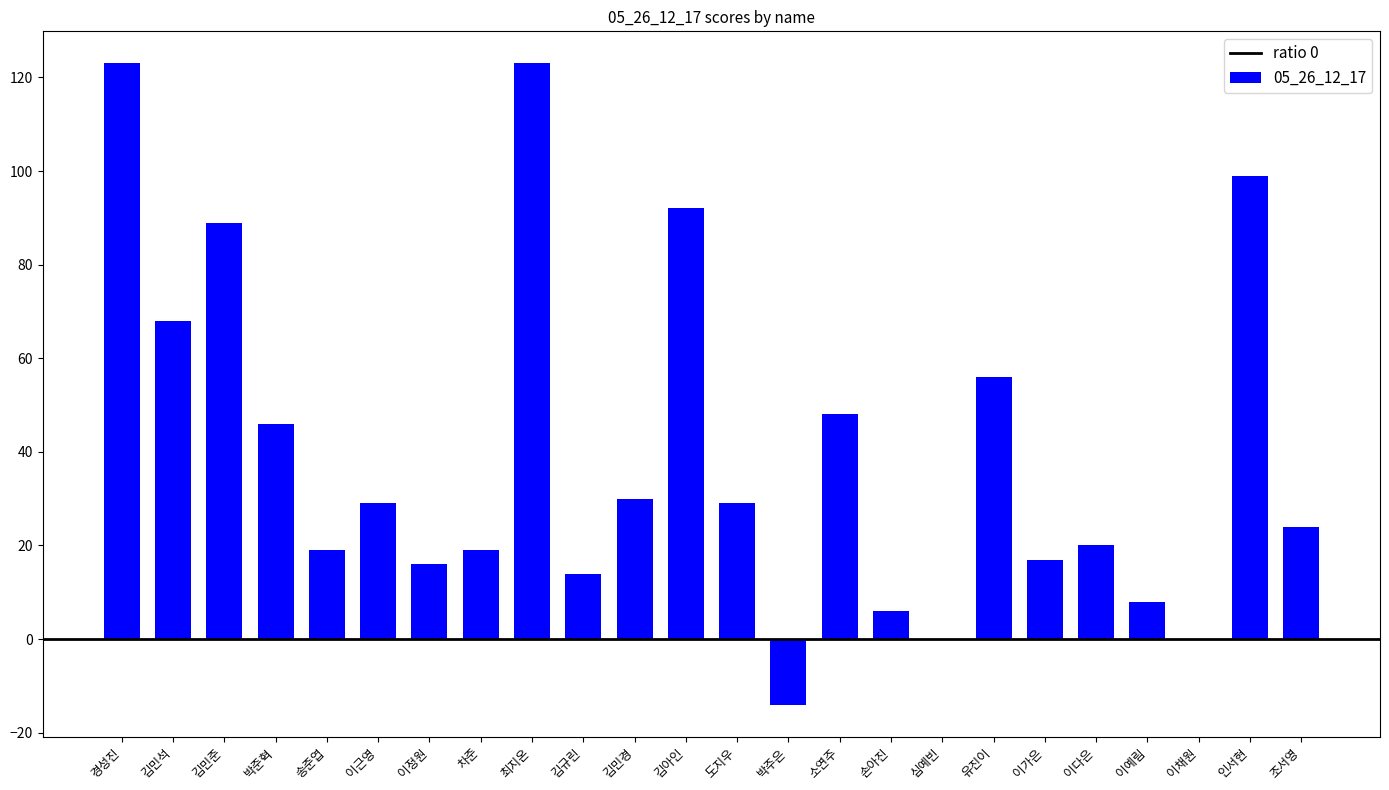

What is the maximum value shown in the chart?

123